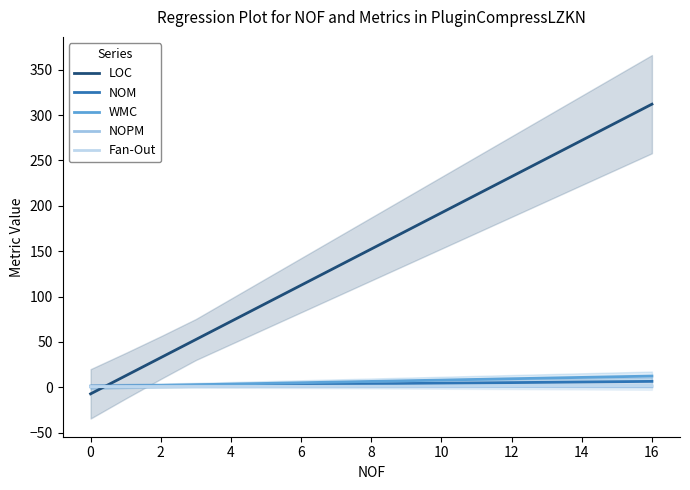

True or false: Fan-Out and LOC cross at least once.

True